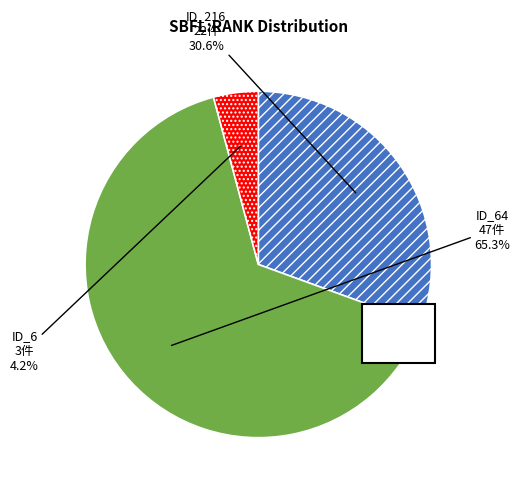

Which slice is the largest?

_MultipleBugs_.NOB_1.ID_64